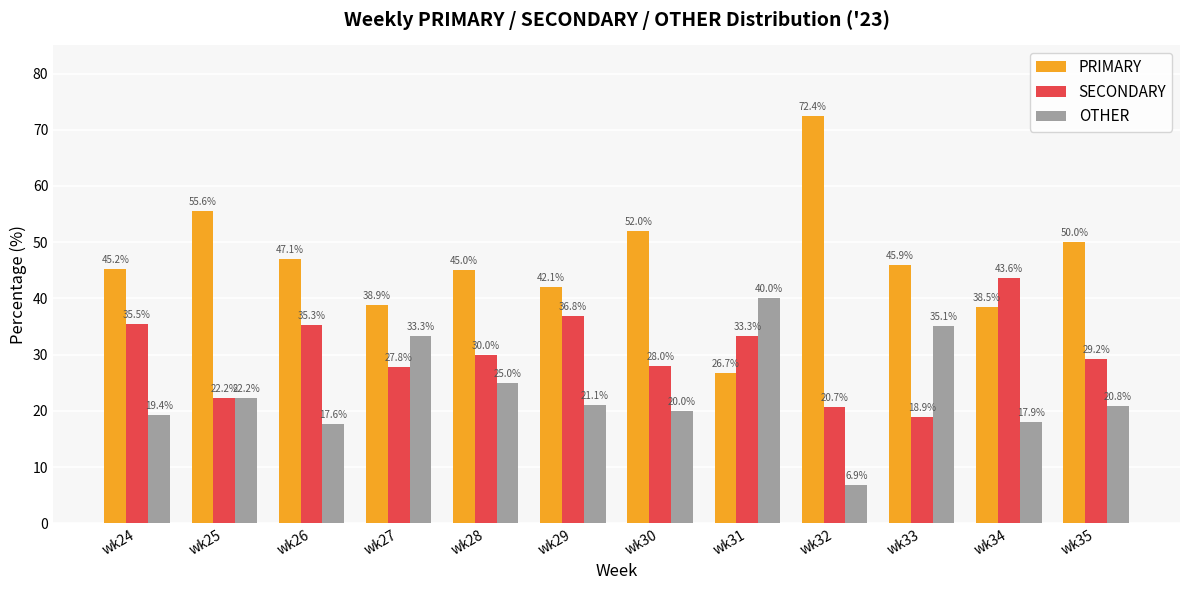

How many bars are there in total?

36